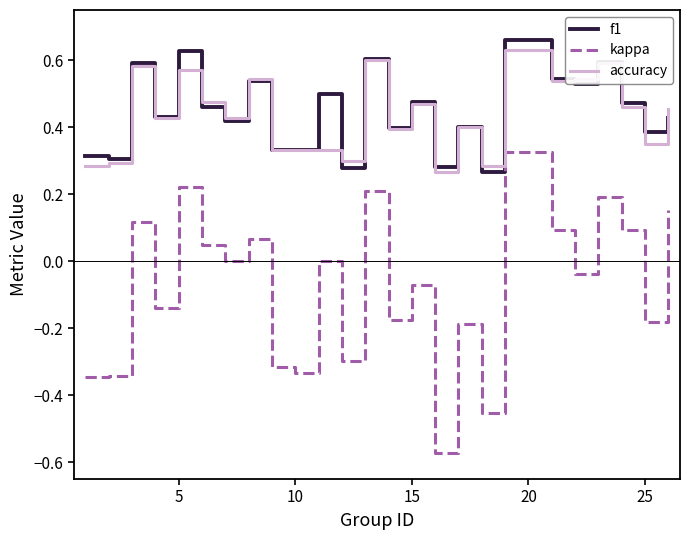

Which series has the largest range (max minus min)?

kappa